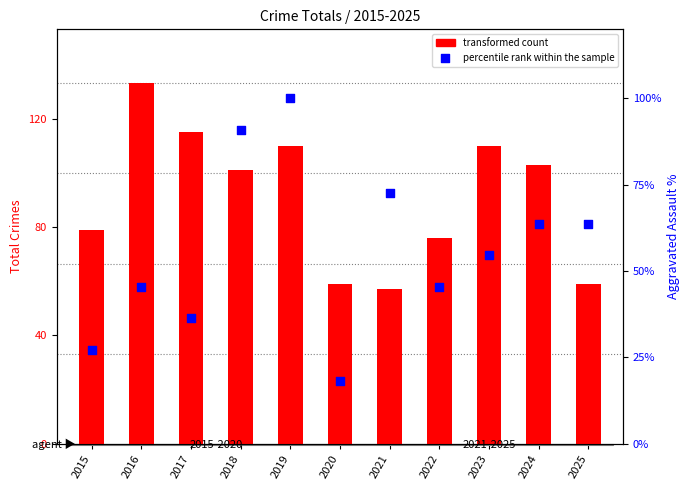

Which series reaches the maximum Y coordinate?

transformed count